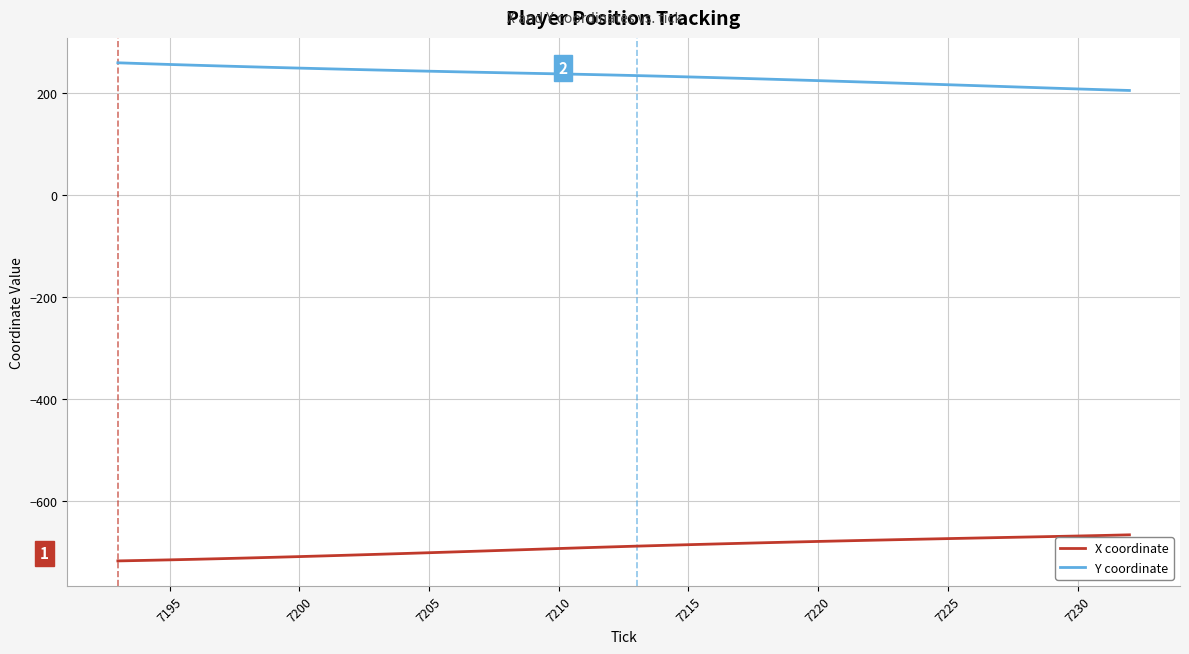

List the series in order of their peak value, highest first.

Y coordinate, X coordinate